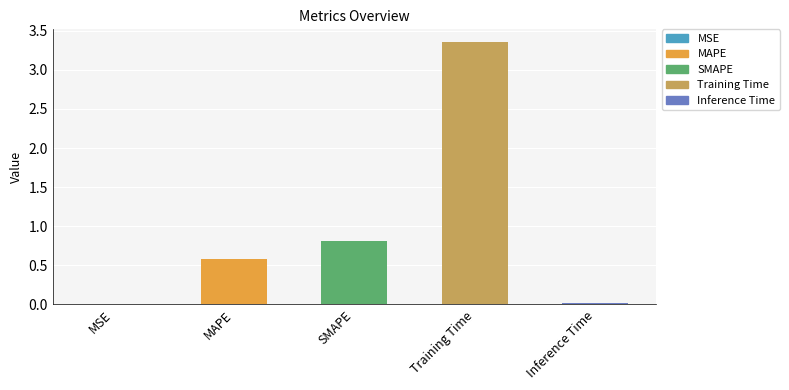

What is the change in value from MAPE to SMAPE?

+0.2